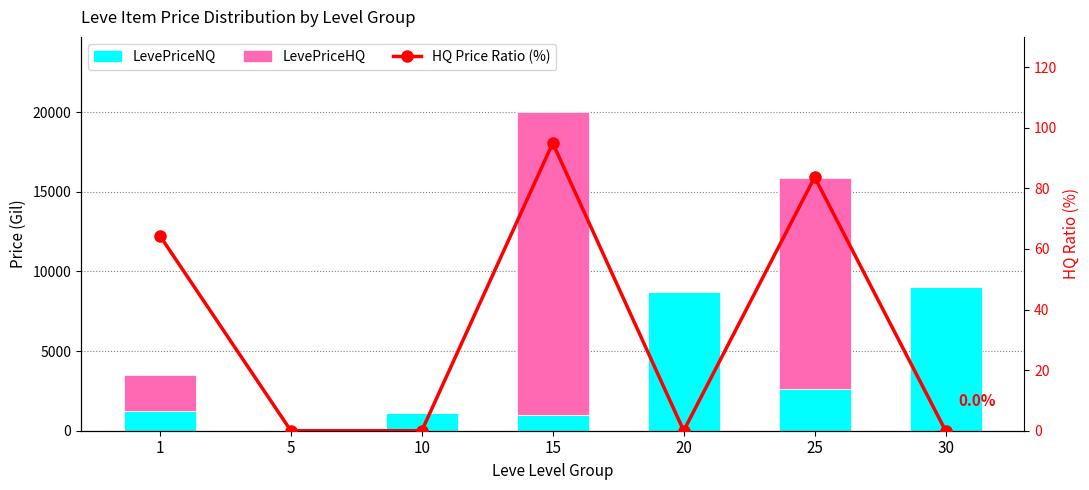

Reading right to left, what are all the values shown in this chart?

LevePriceNQ: 9009.5	2591.8	8729.4	1015.0	1139.7	0.0	1239.8
LevePriceHQ: 0.0	13299.7	0.0	19017.0	0.0	0.0	2237.7
HQ Price Ratio (%): 0.0	83.7	0.0	94.9	0.0	0.0	64.3